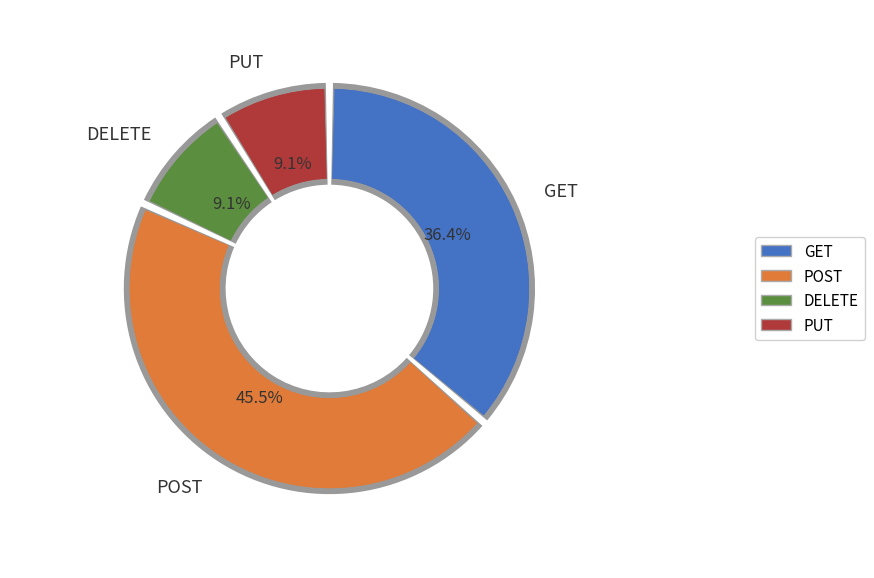

Does POST represent more than half of the total?

No